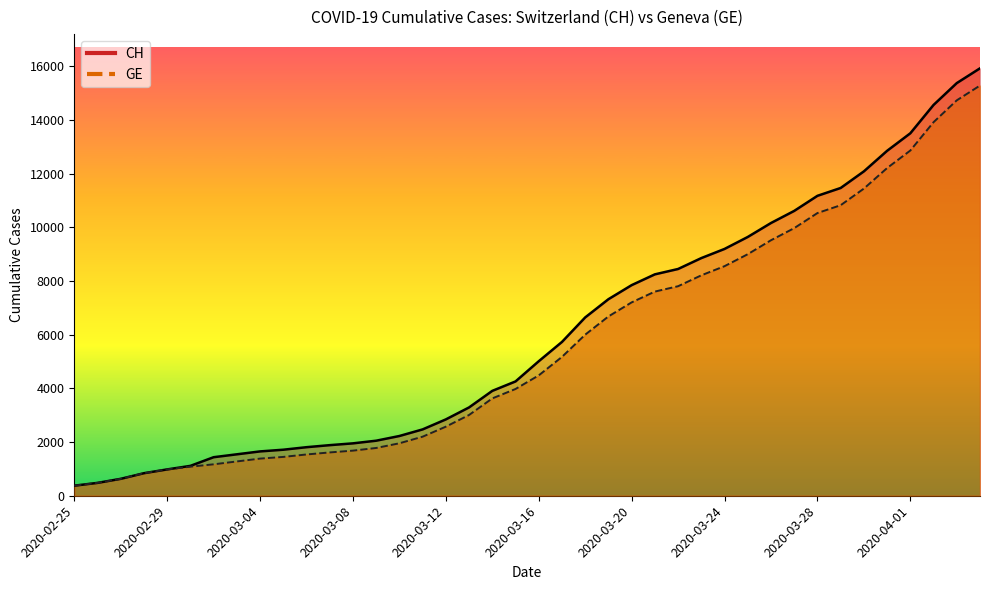

True or false: CH and GE cross at least once.

False